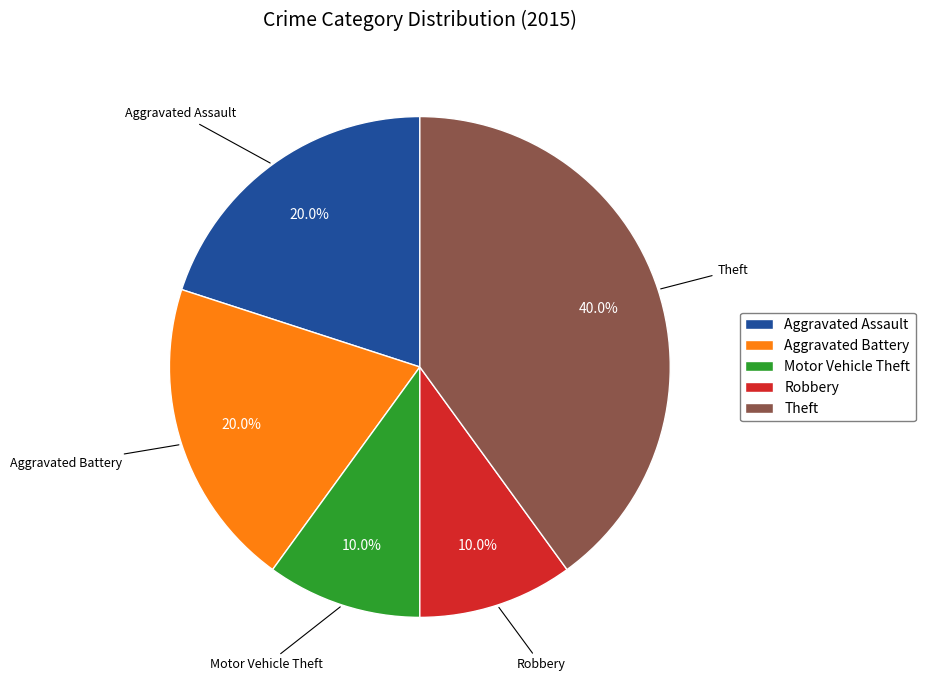

What is the ratio of the value at Theft to the value at Robbery?

4.0